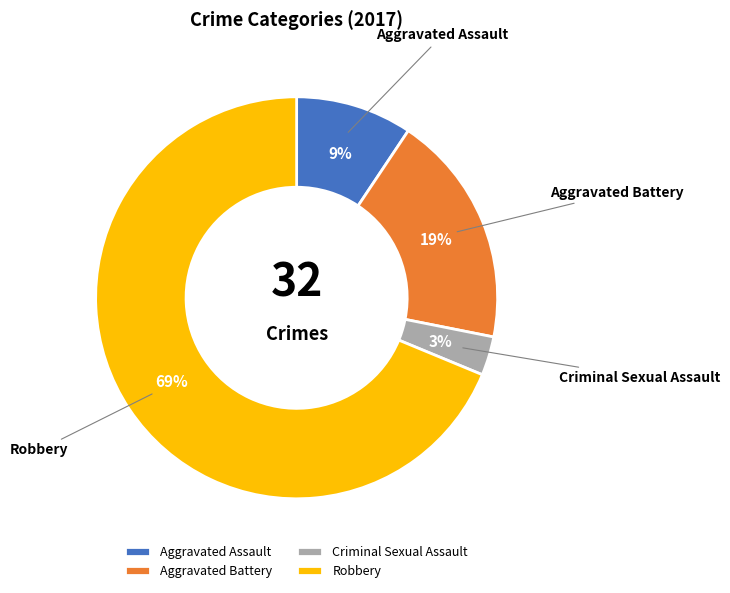

How many slices are in this pie chart?

4